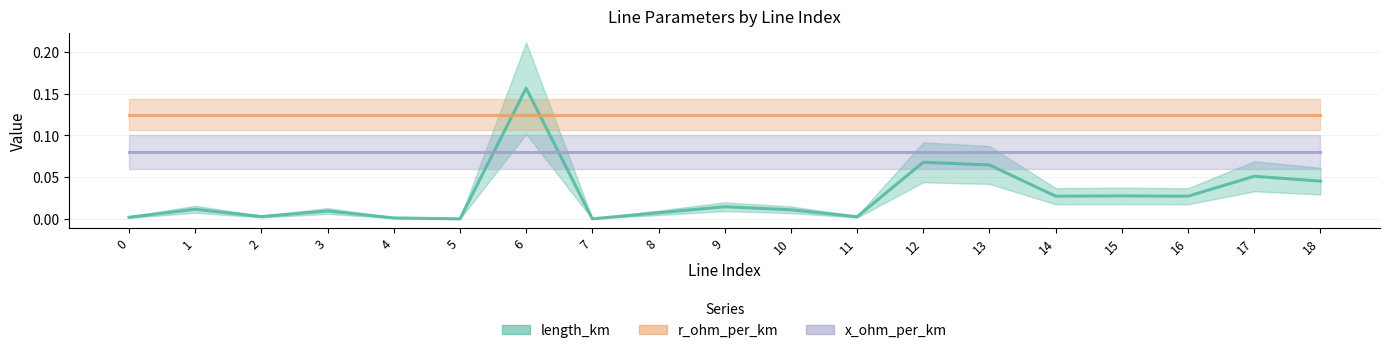

After their last crossing, which series has the higher values: length_km or r_ohm_per_km?

r_ohm_per_km